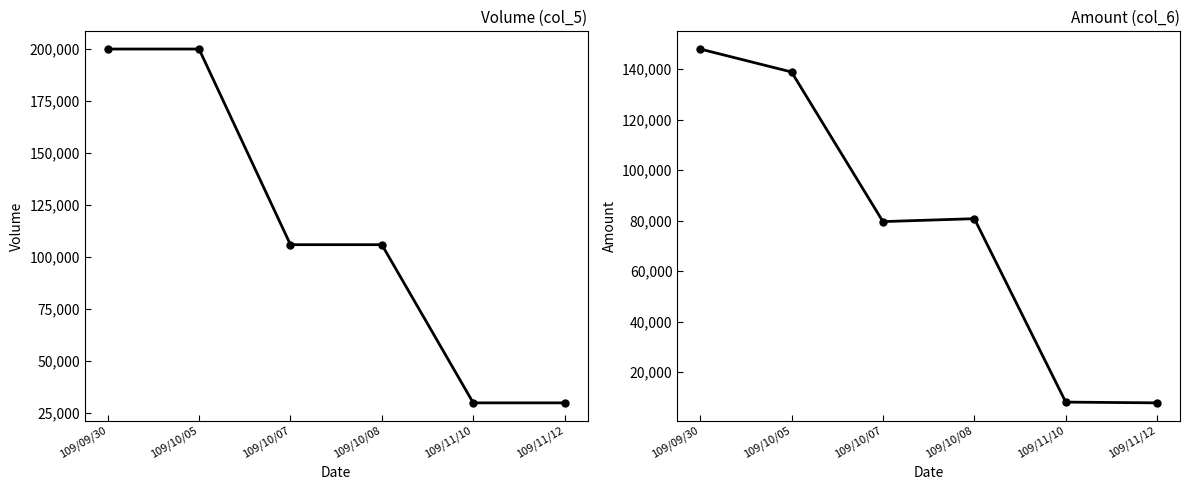

What is the difference between the highest and lowest values at 109/10/05?

61100